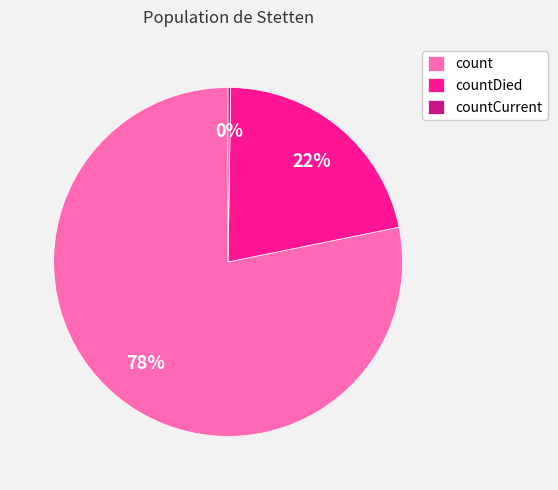

Which category has the biggest portion of the pie?

count